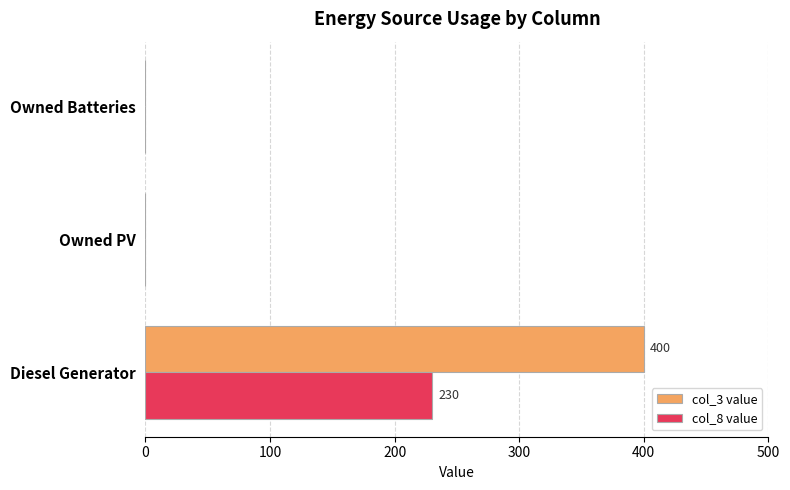

Which series has the largest total across all categories?

col_3 value